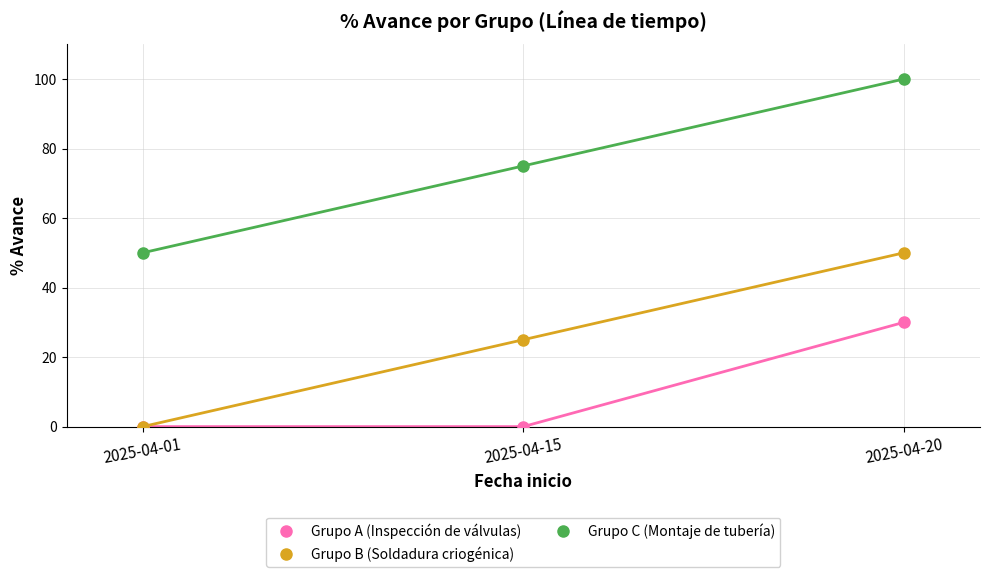

Where is Grupo C (Montaje de tubería) nearest to the value 75?

2025-04-15